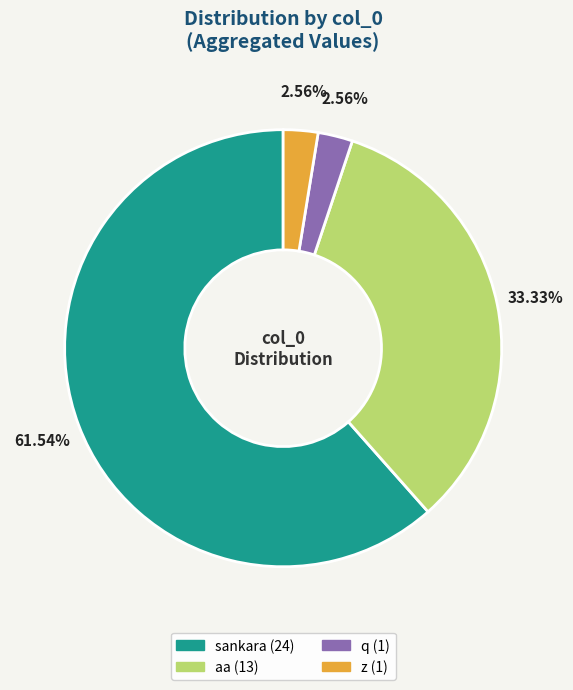

Which category accounts for the majority?

sankara